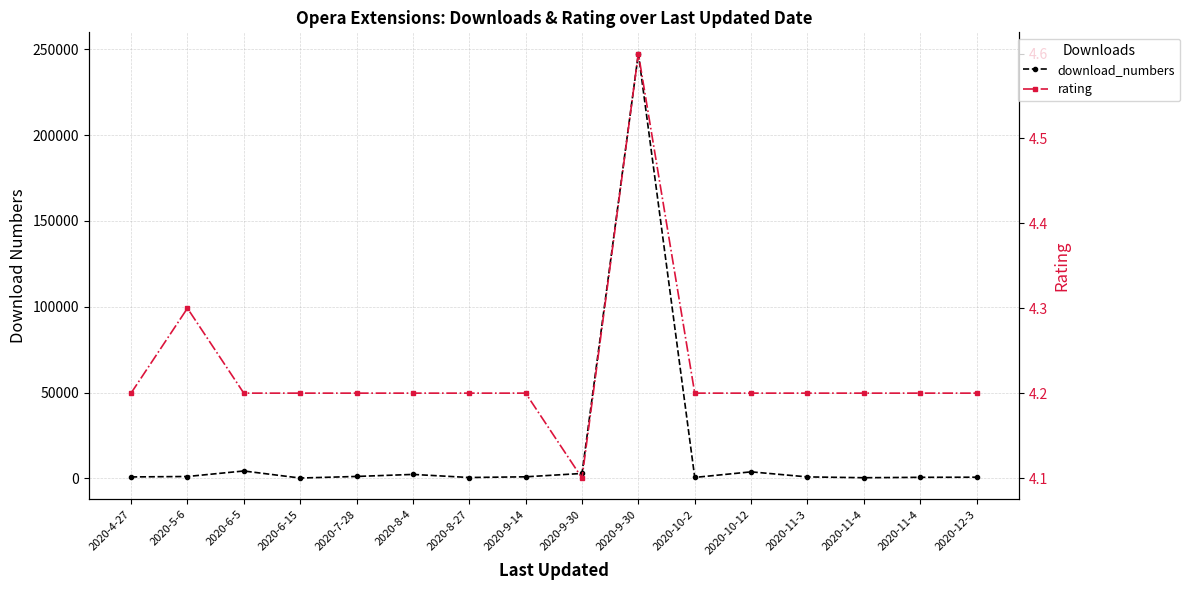

What are all the series names shown in the legend?

download_numbers, rating